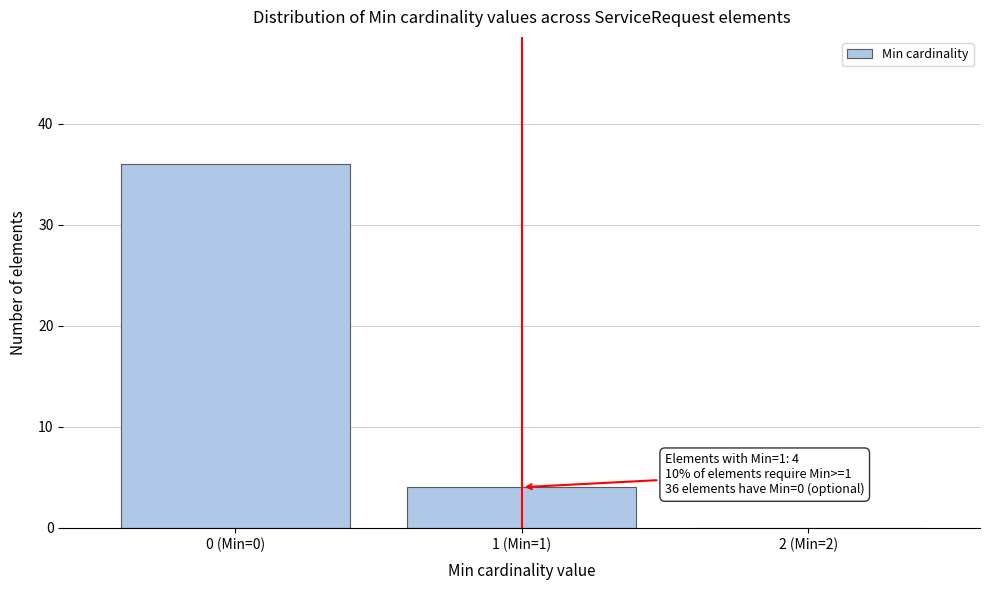

Reading left to right, list all the values displayed in this chart.

0 (Min=0)=36	1 (Min=1)=4	2 (Min=2)=0